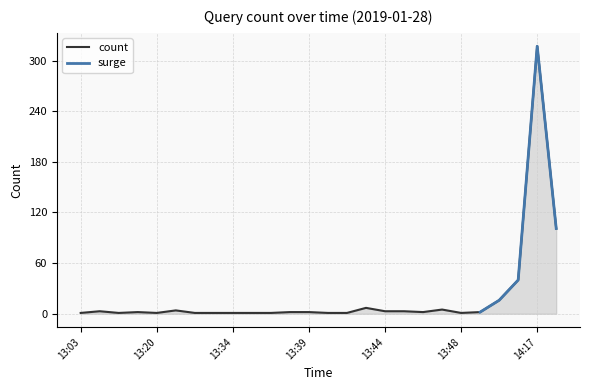

What is the difference between the maximum and second lowest values?

316